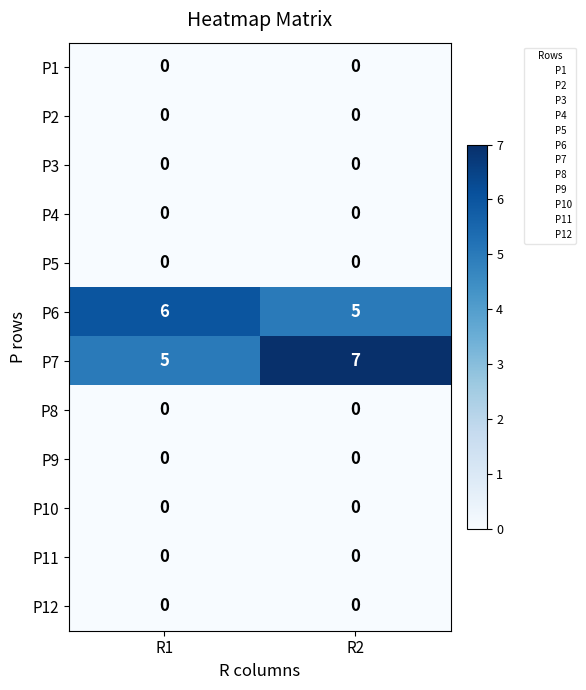

The value of P6 at R1 is 2. True or false?

False